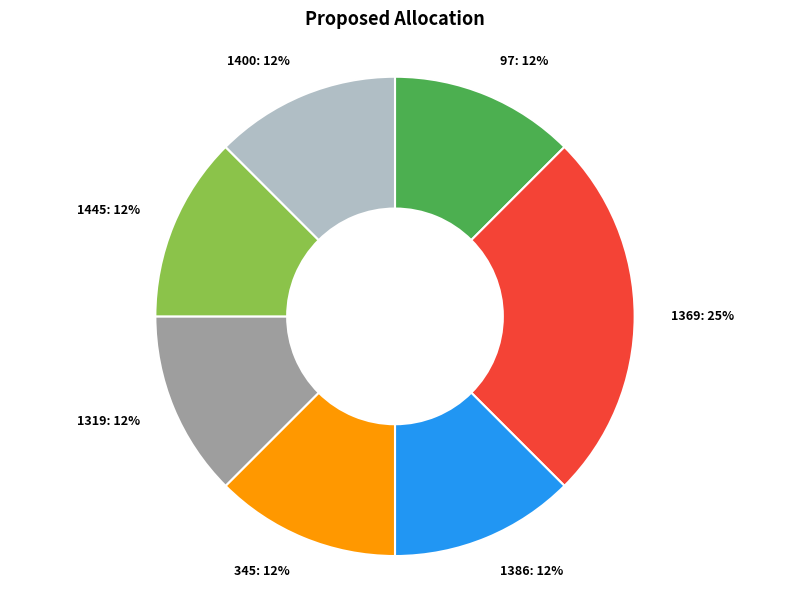

To the nearest percent, what is the average slice percentage?

14%